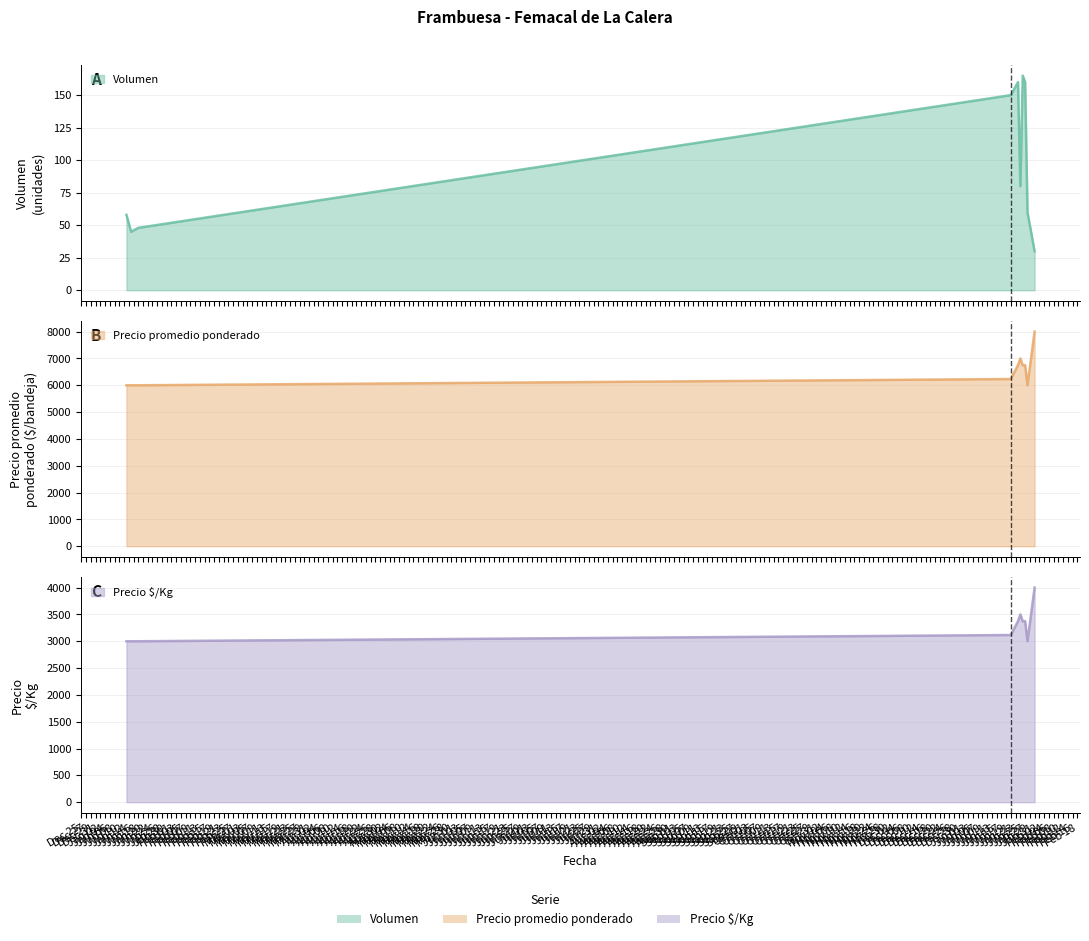

What is the difference between the second highest and minimum values in the Precio promedio ponderado series?

1000